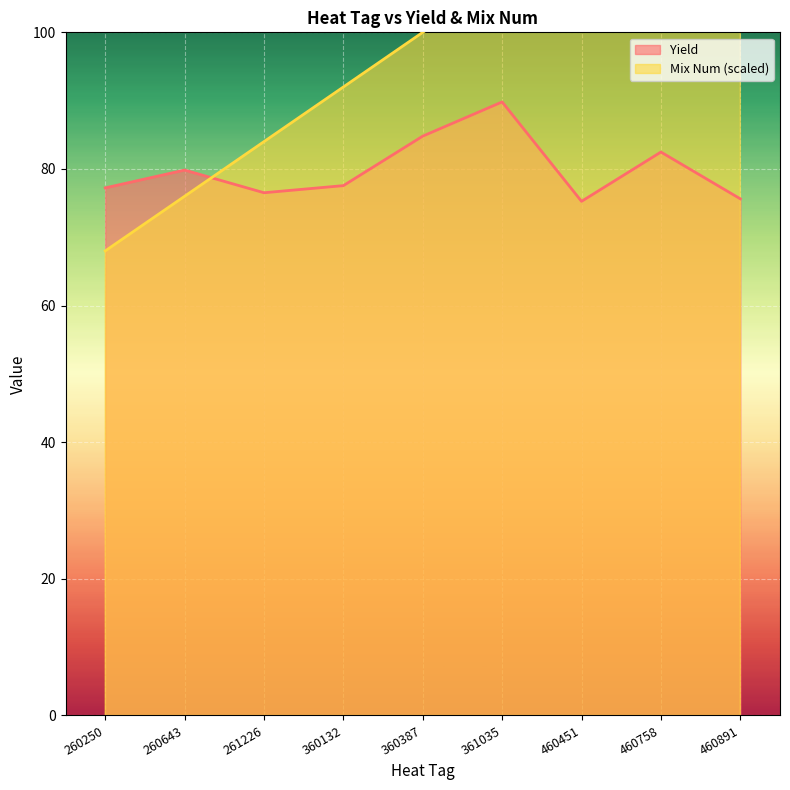

Rank the series at 260643 from lowest to highest value.

Mix Num, Yield